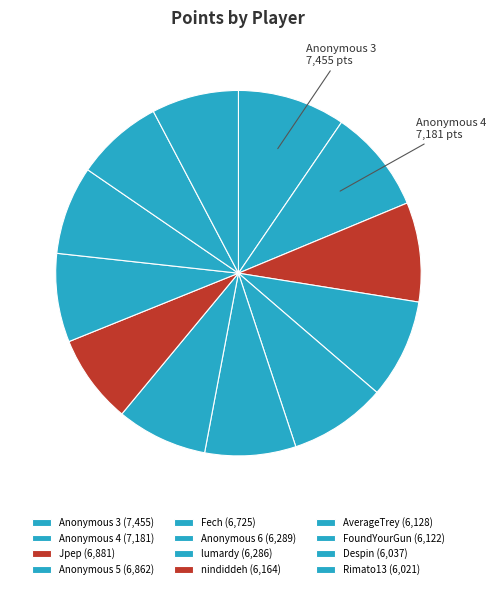

Do nindiddeh and Despin together represent more than half of the pie?

No